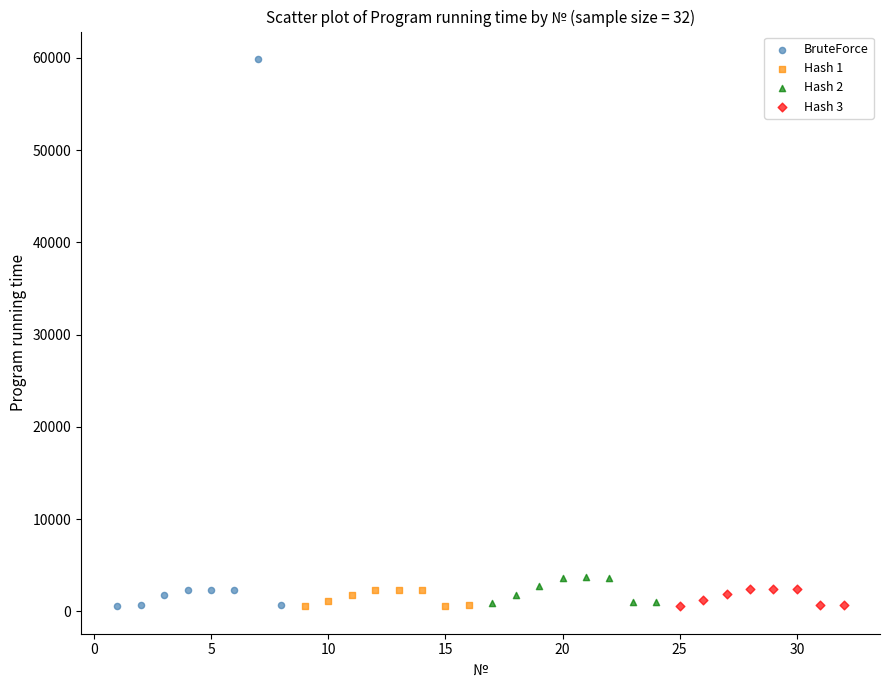

Which series has the widest spread of Y values?

BruteForce